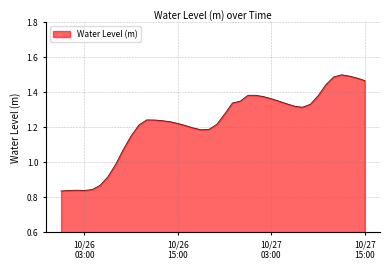

What is the difference between the maximum and minimum values?

0.7